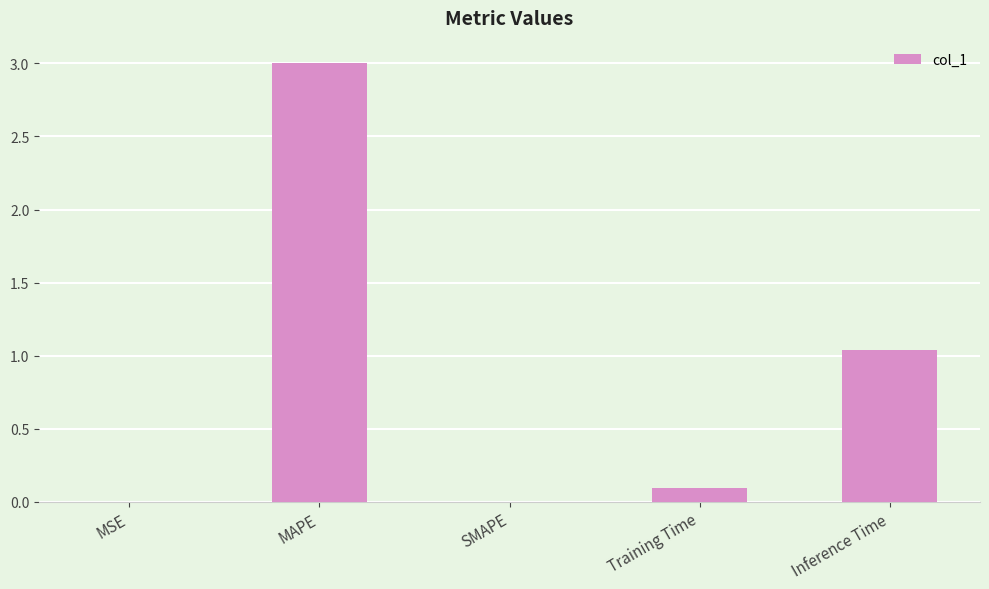

Count the number of categories in the chart.

5